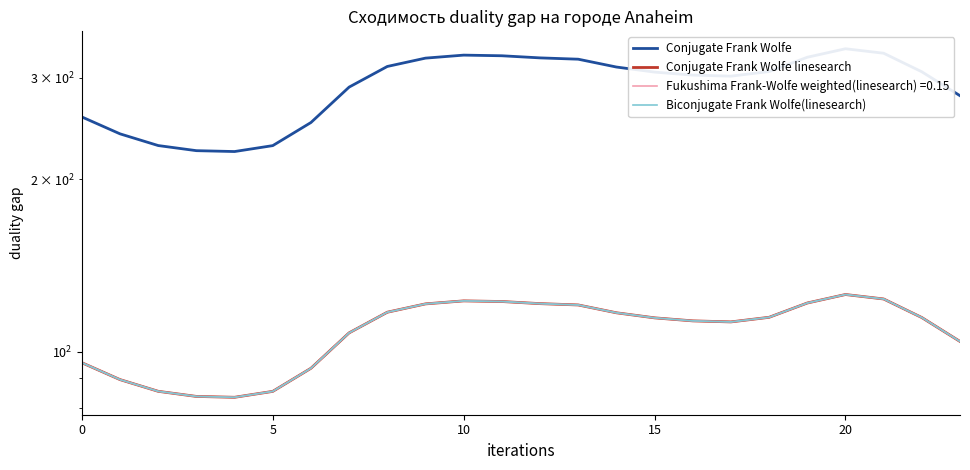

True or false: Biconjugate Frank Wolfe(linesearch) has a value of 48.7 at 8.

False